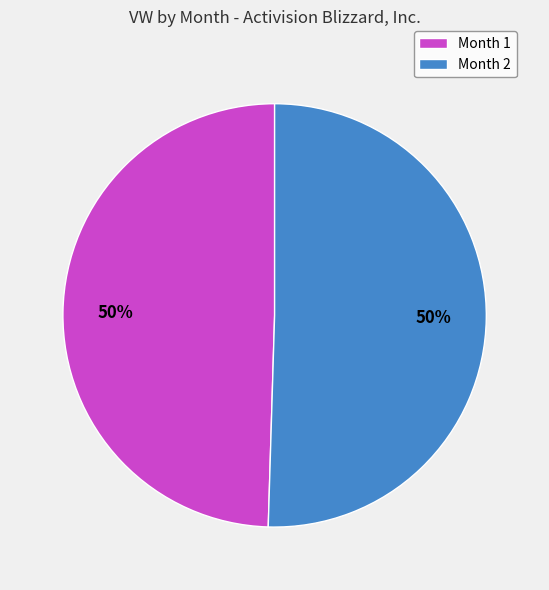

Do Month 1 and Month 2 together represent more than half of the pie?

Yes